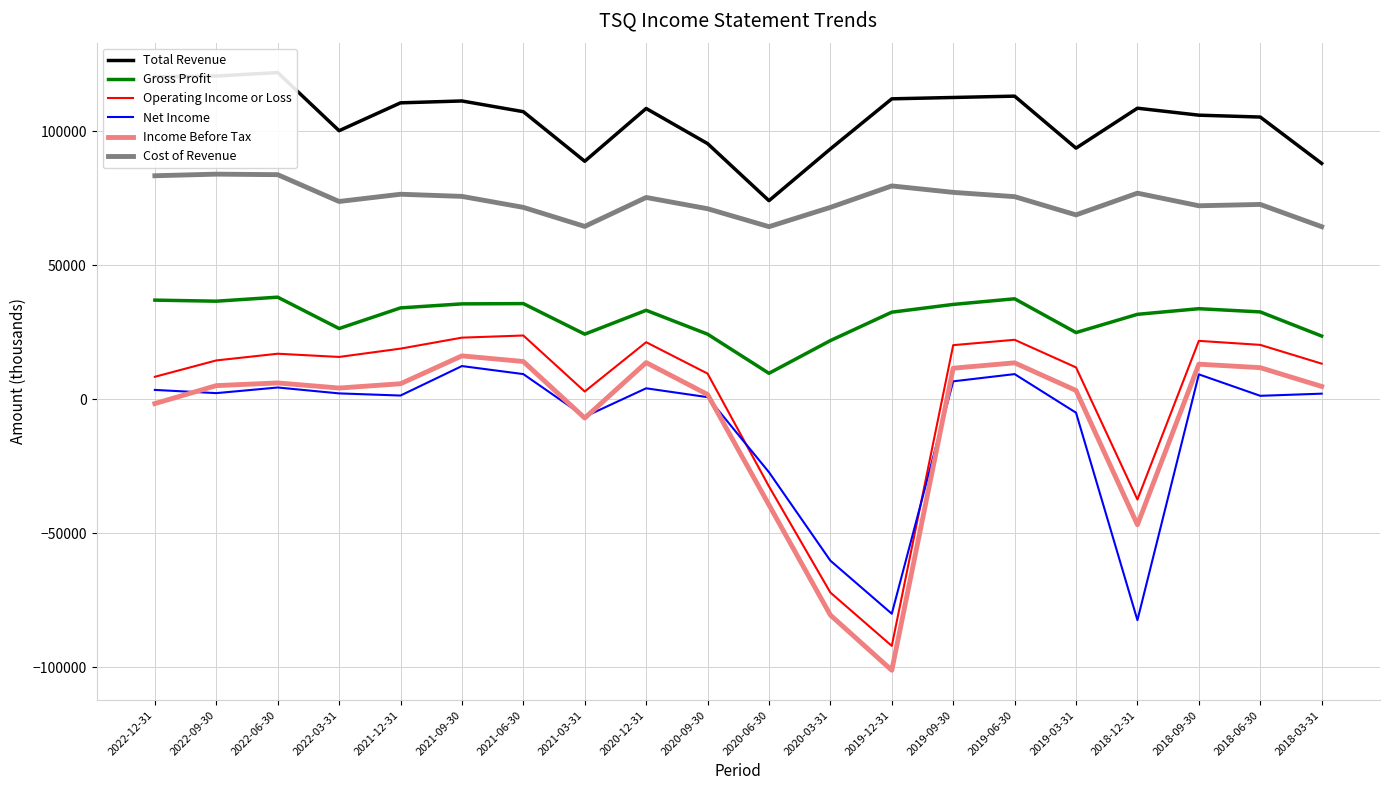

In Cost of Revenue, how many points are higher than both neighbors (excluding endpoints)?

6